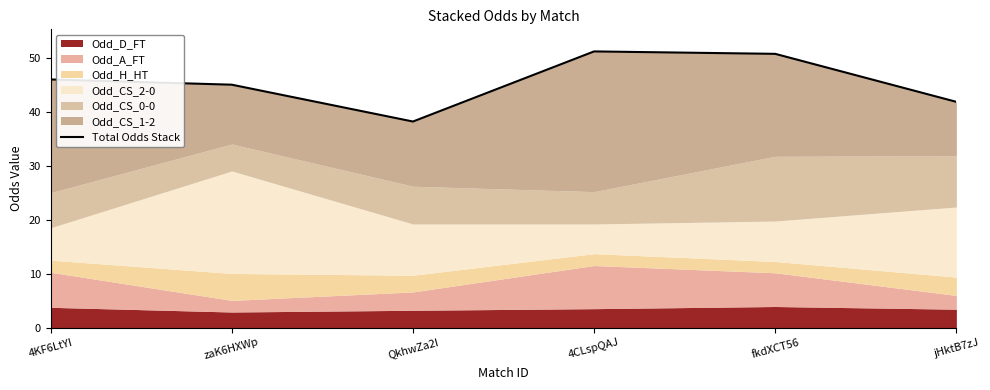

What is the value of the 5th point from the left?

50.8